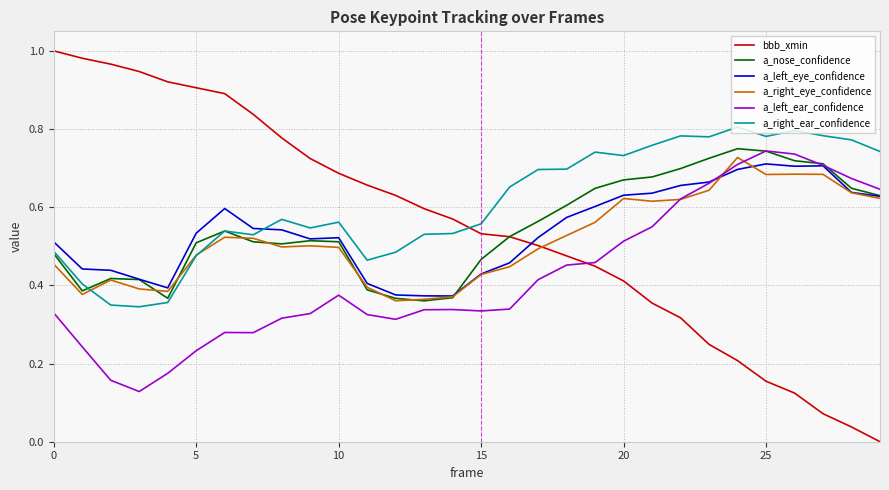

Which series ends up on top after the final intersection of a_left_eye_confidence and bbb_xmin?

a_left_eye_confidence